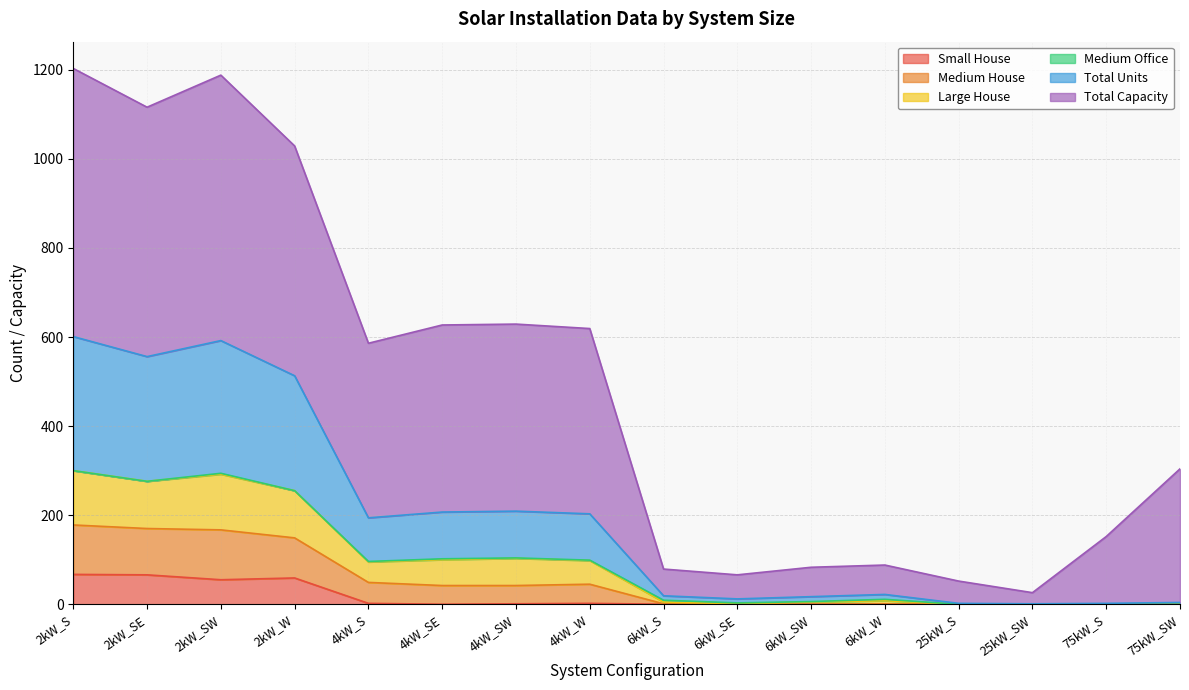

True or false: Large House and Medium House cross at least once.

False